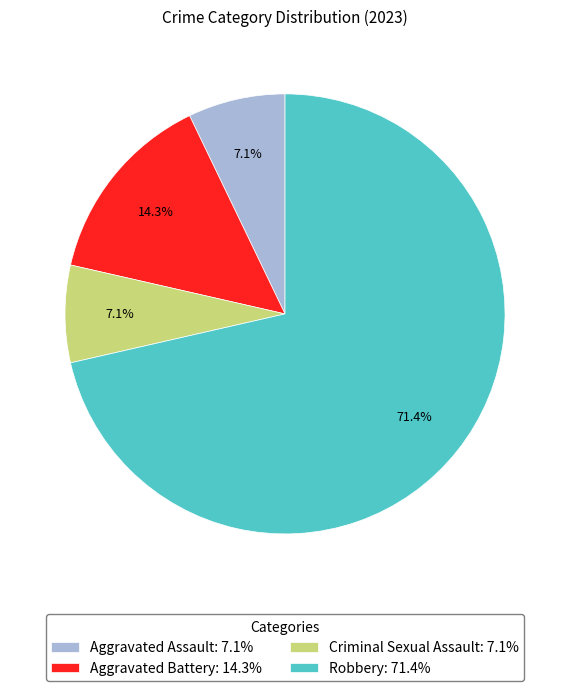

What is the majority slice?

Robbery: 71.4%